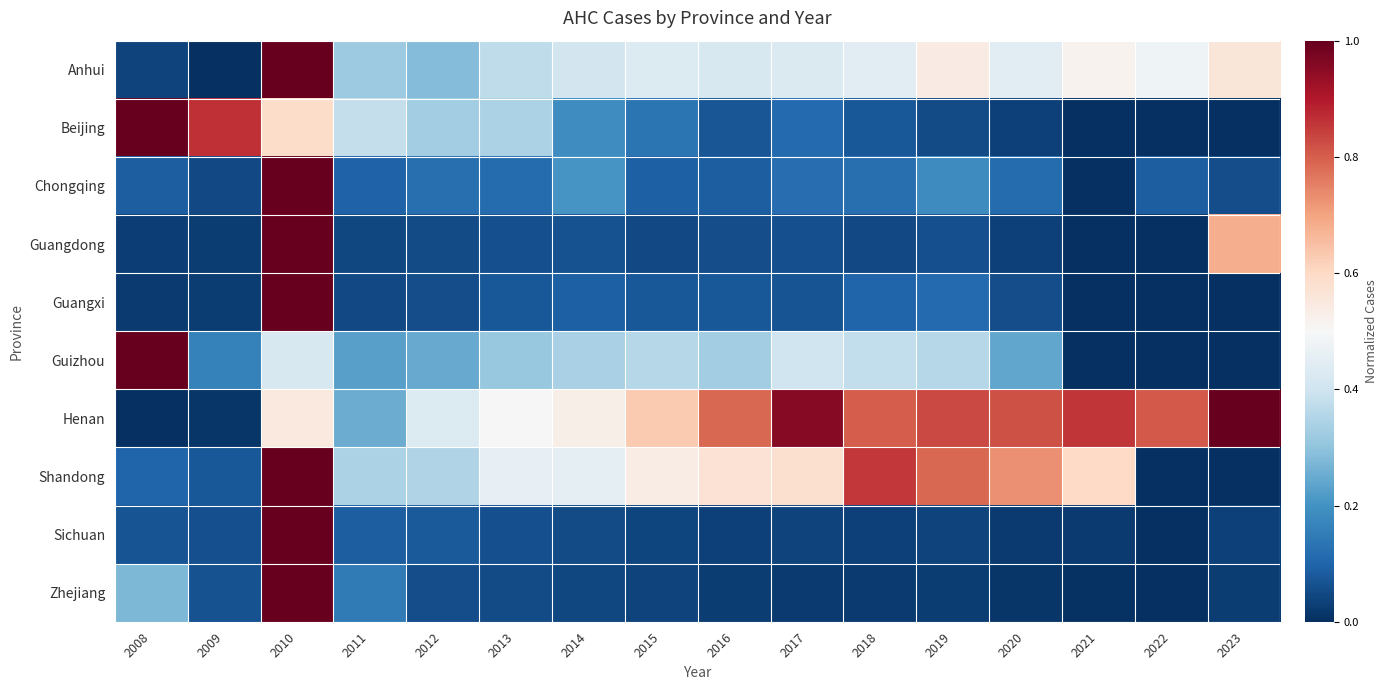

At how many categories does at least one series exceed 0?

16